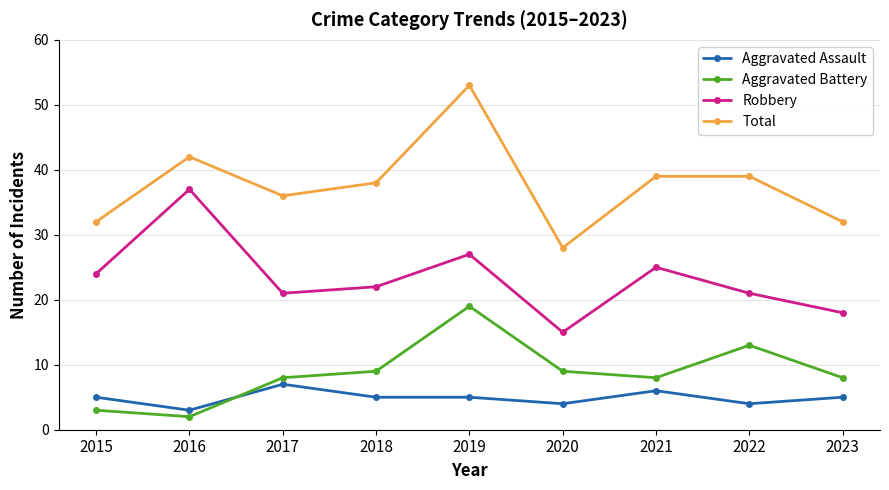

Which series has the widest spread of values?

Total